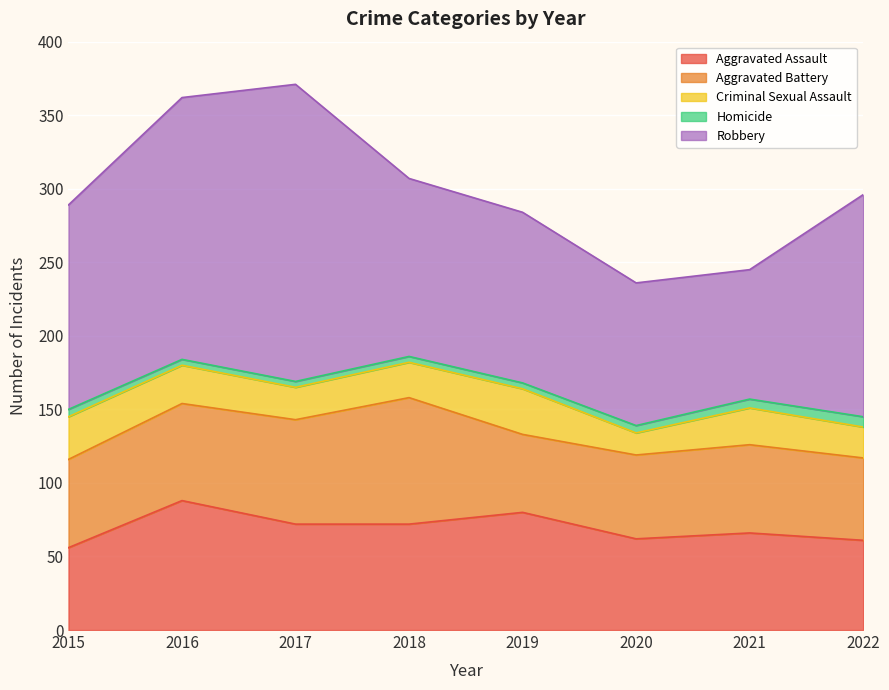

Which series changed the most between 2017 and 2018?

Robbery